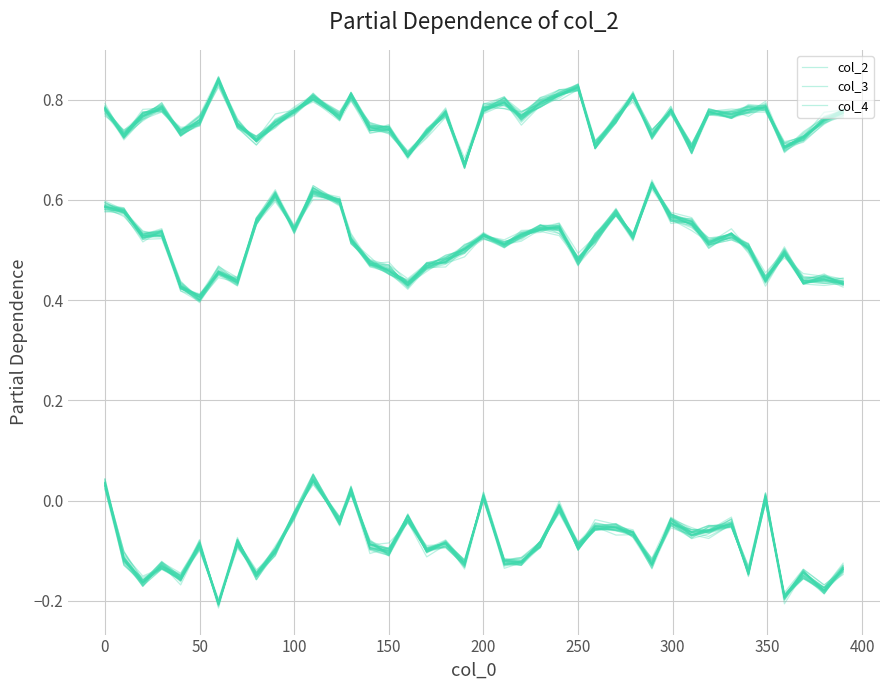

How many interior local valleys does the col_2 series have?

13